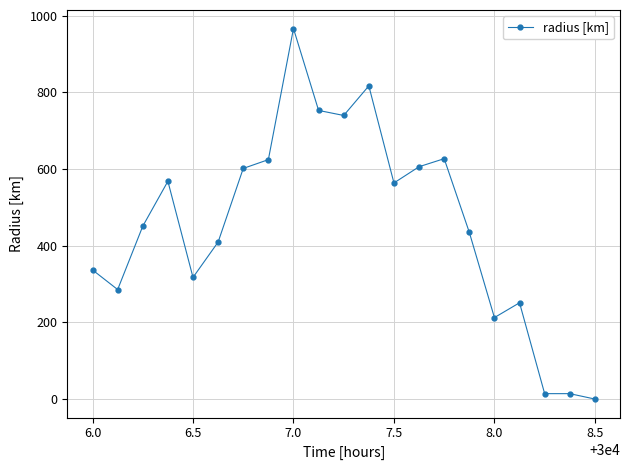

What is the maximum value shown in the chart?

966.5